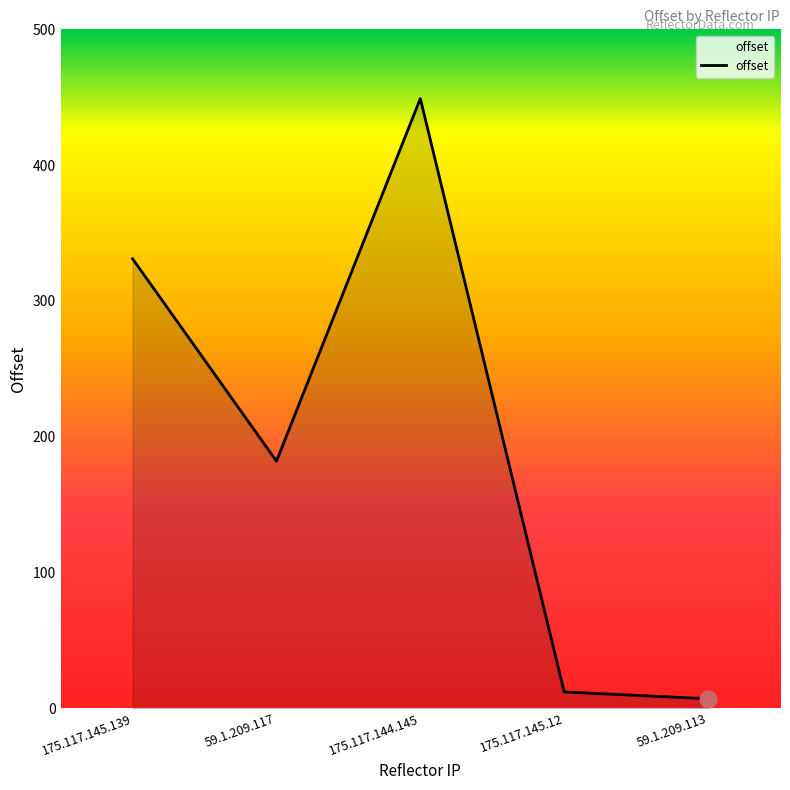

Which category has the highest value across all series?

175.117.144.145